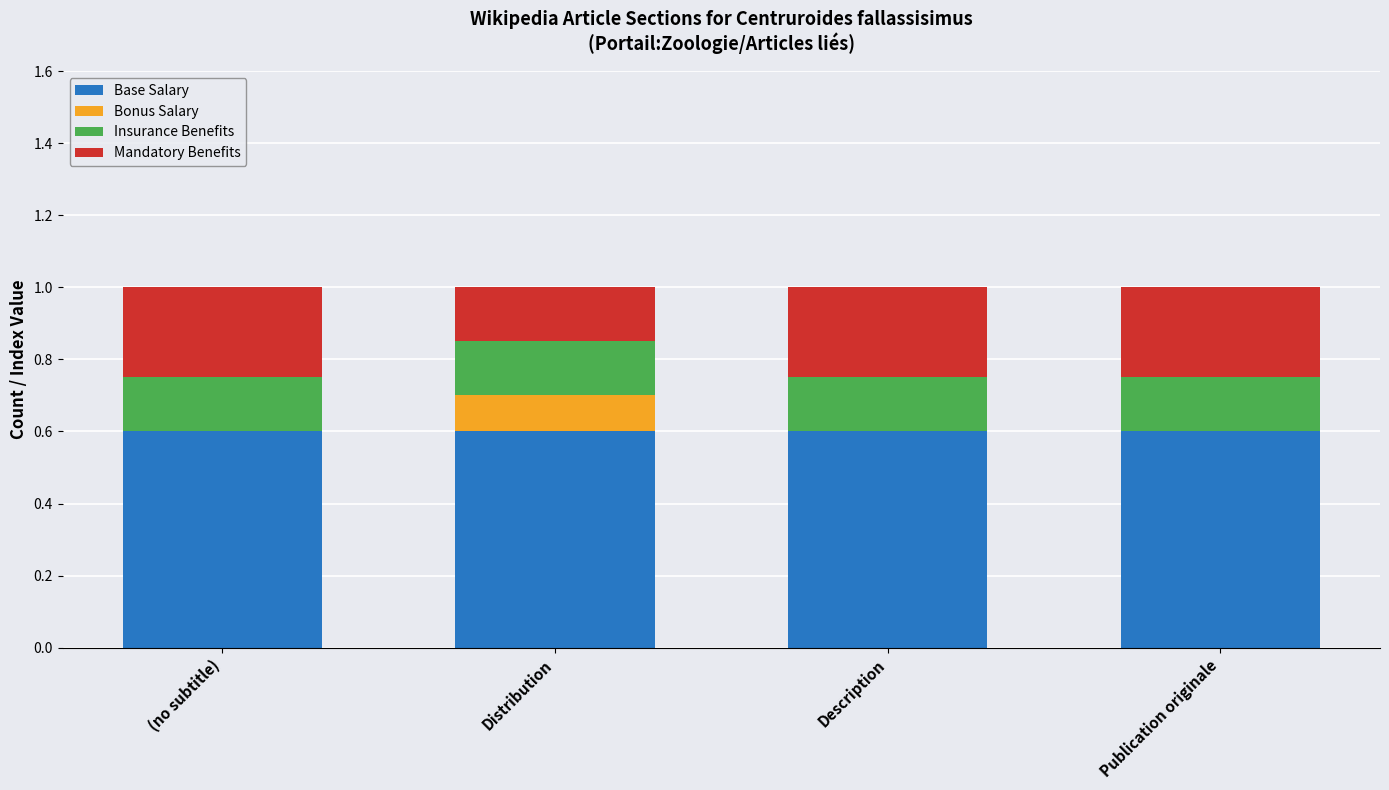

Read the Base Salary value at Publication originale.

0.6